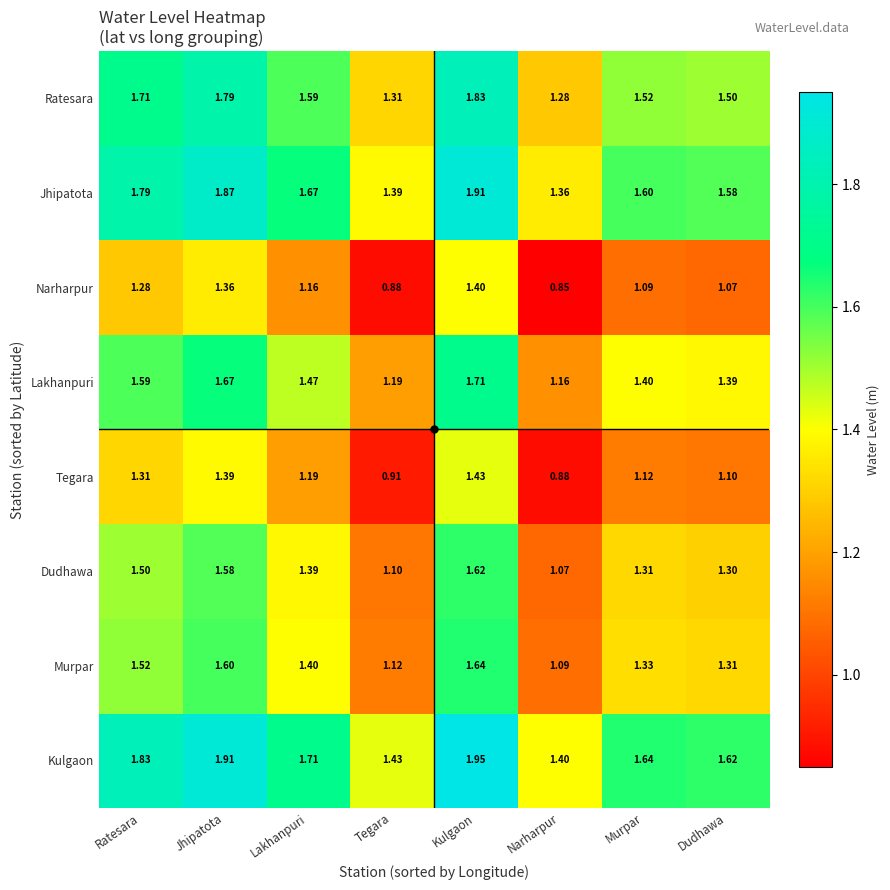

Rank the categories by Lakhanpuri value from lowest to highest.

Narharpur, Tegara, Dudhawa, Murpar, Lakhanpuri, Ratesara, Jhipatota, Kulgaon